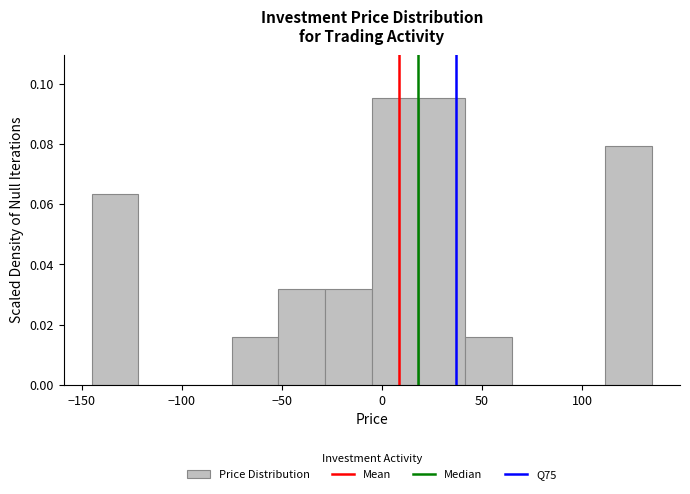

Reading left to right, list every bar in this chart as the range it spans on the x-axis followed by its height. Neither the bar edges nor the heights are printed on the chart, so give them approximately, as read against the axes.

-145 to -120: 0.064
-120 to -100: 0
-100 to -75: 0
-75 to -50: 0.016
-50 to -30: 0.032
-30 to -5: 0.032
-5 to 20: 0.096
20 to 40: 0.096
40 to 65: 0.016
65 to 90: 0
90 to 110: 0
110 to 135: 0.080